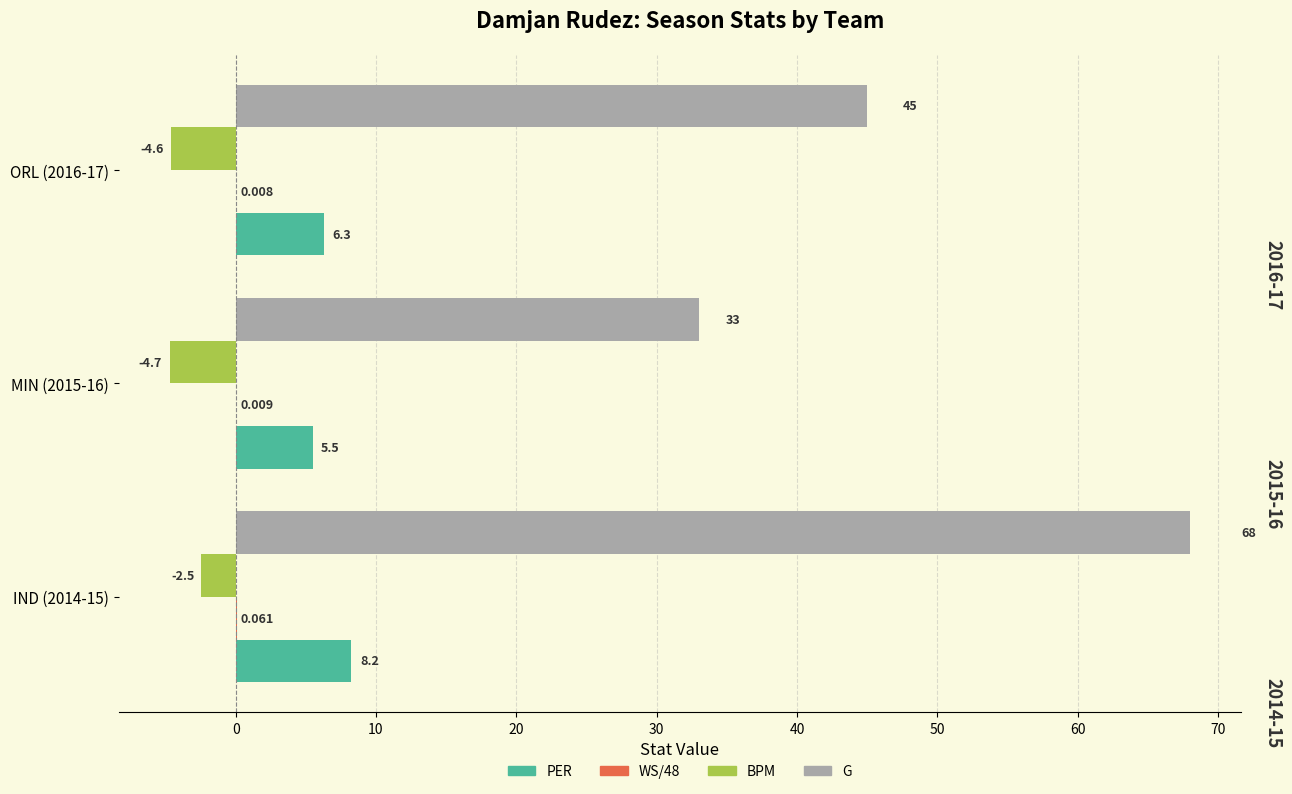

Which series has the largest total across all categories?

G